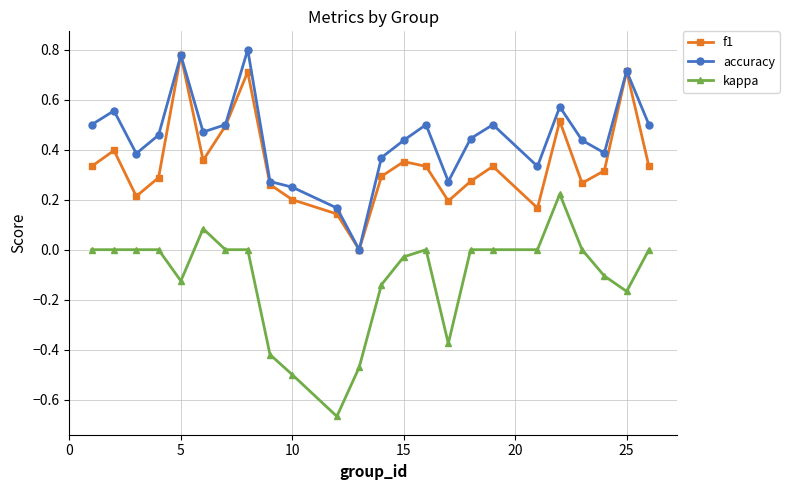

True or false: accuracy and kappa intersect in this chart.

False